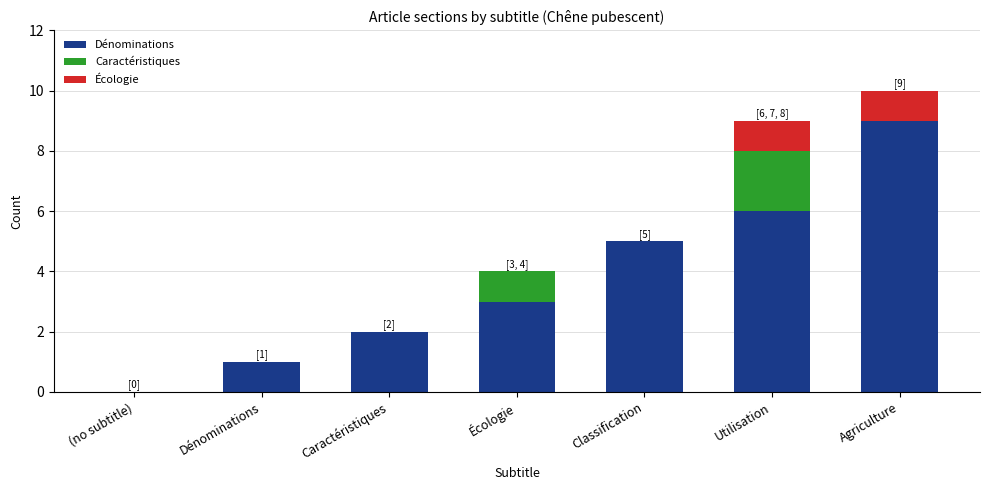

True or false: Dénominations has a value of 3 at Classification.

False